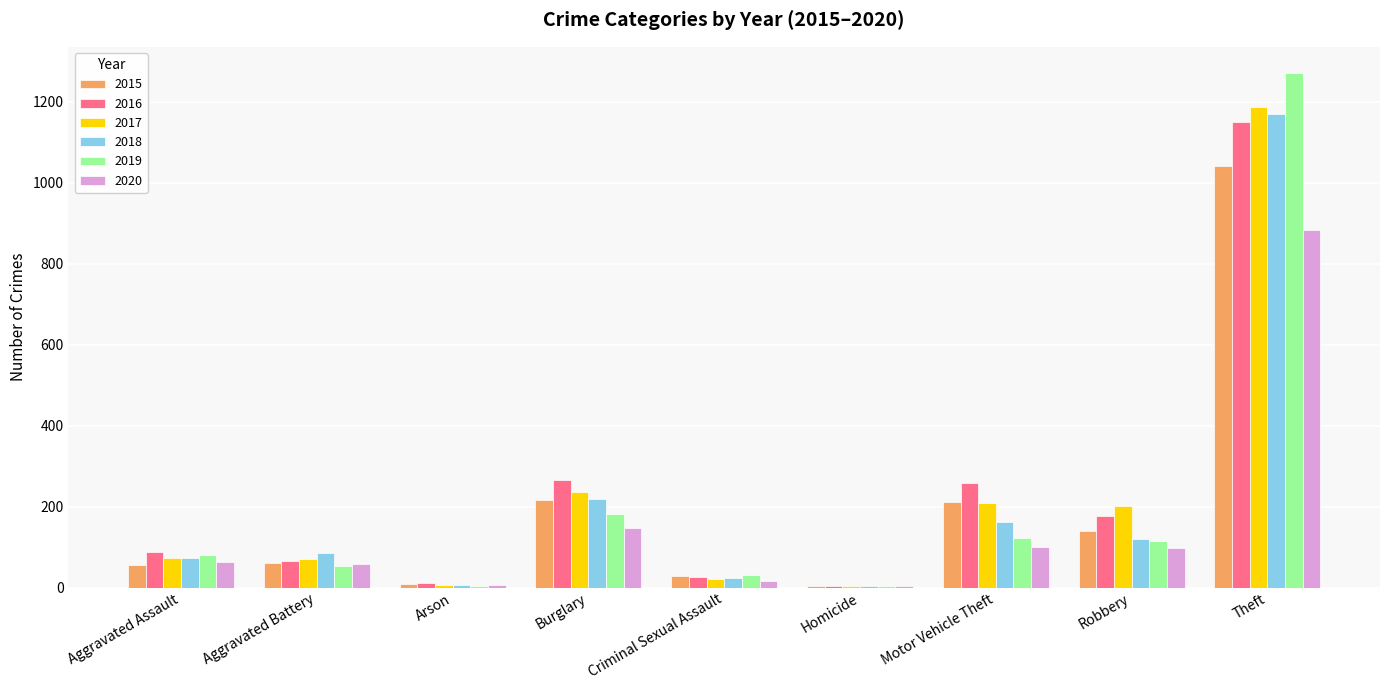

Count the number of categories in the chart.

9